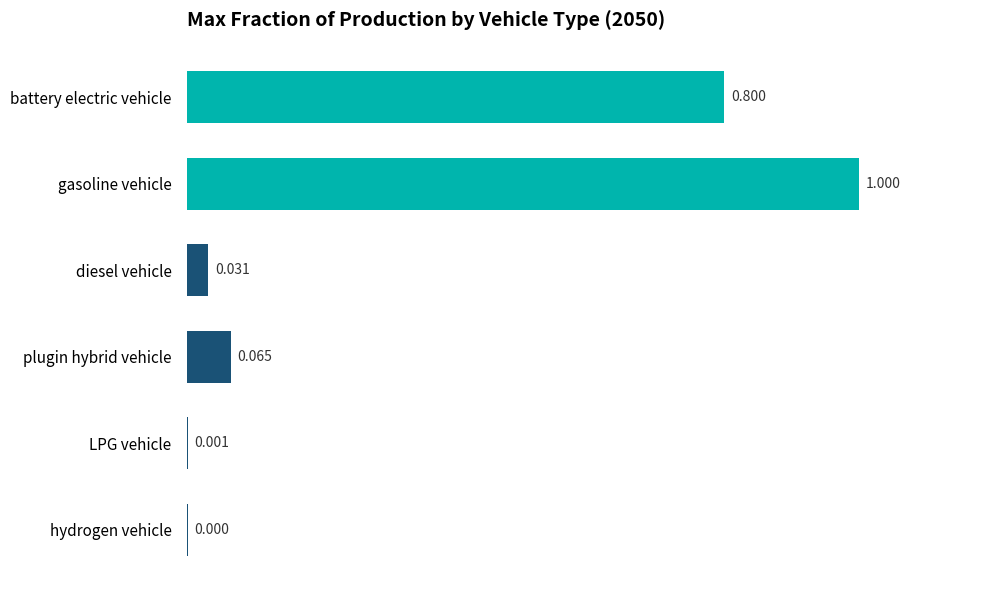

What is the average value?

0.3